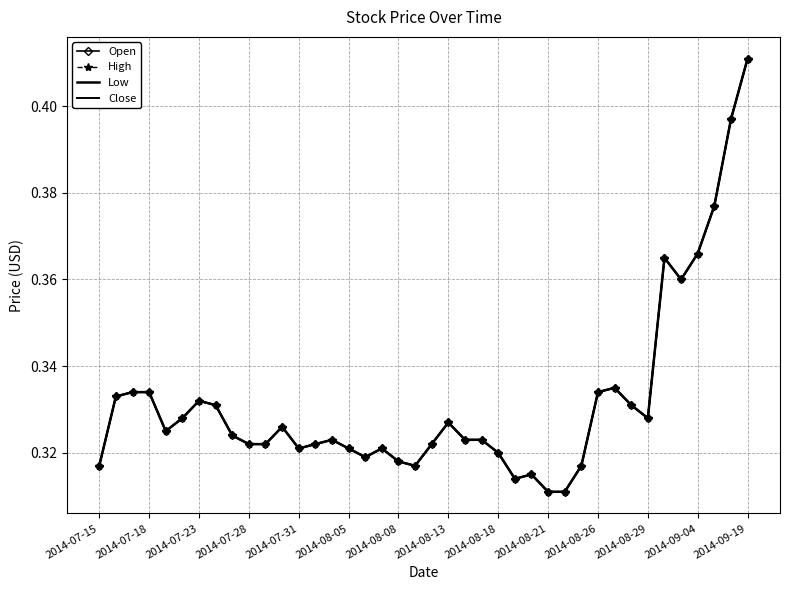

Which series has the widest spread of values?

Open